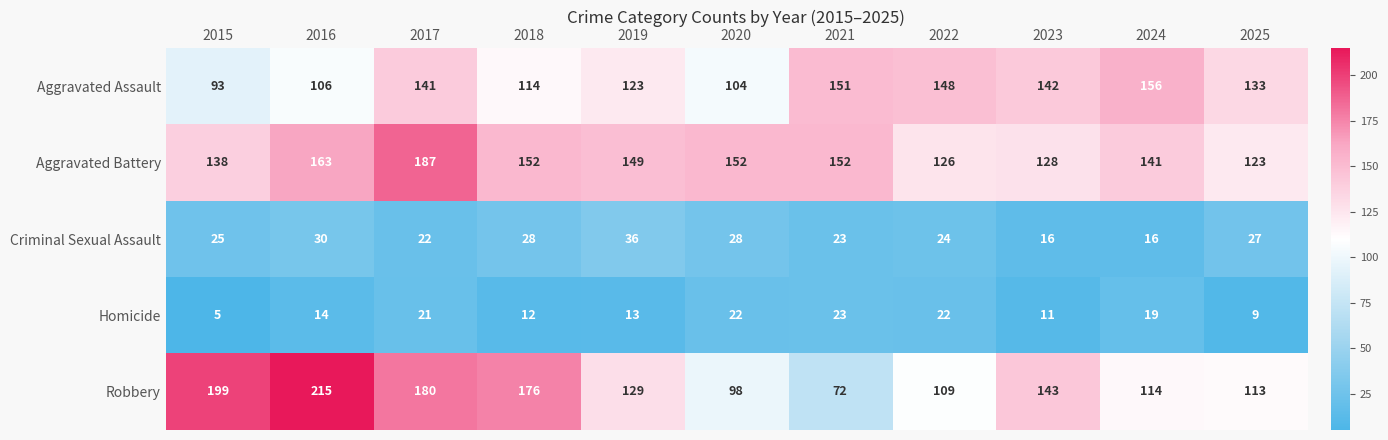

What is the approximate value of Homicide at 2025, to the nearest 10?

10